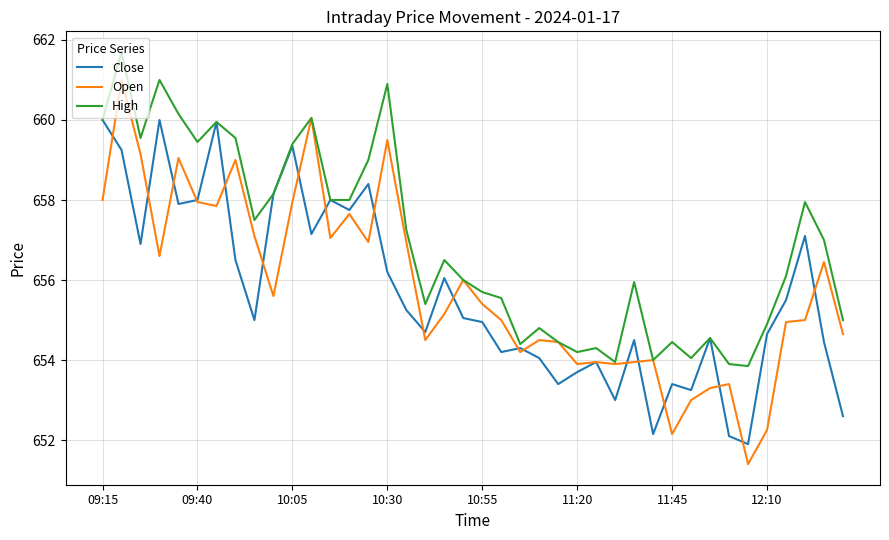

Which series has the widest spread of values?

Open